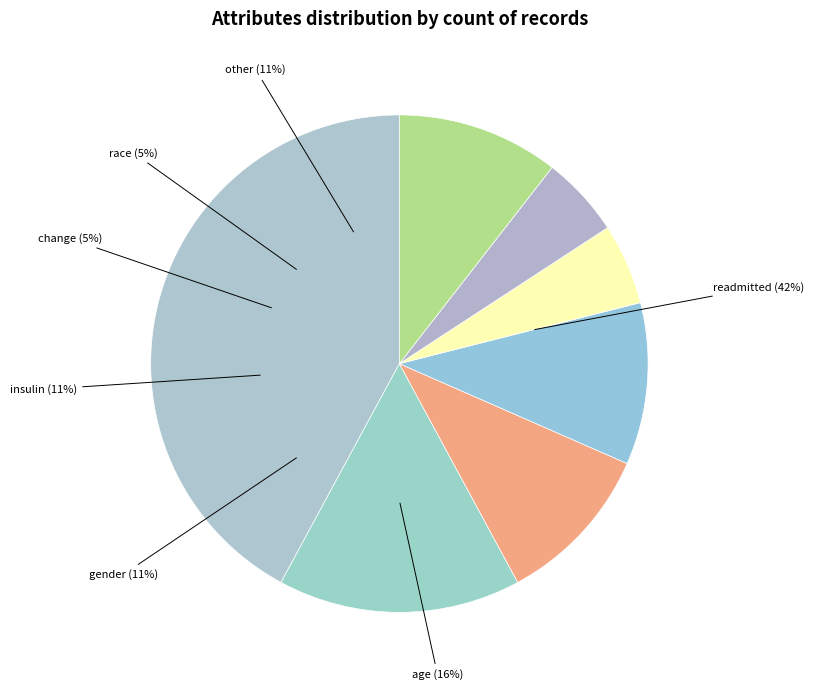

Which has a higher value, gender or readmitted?

readmitted